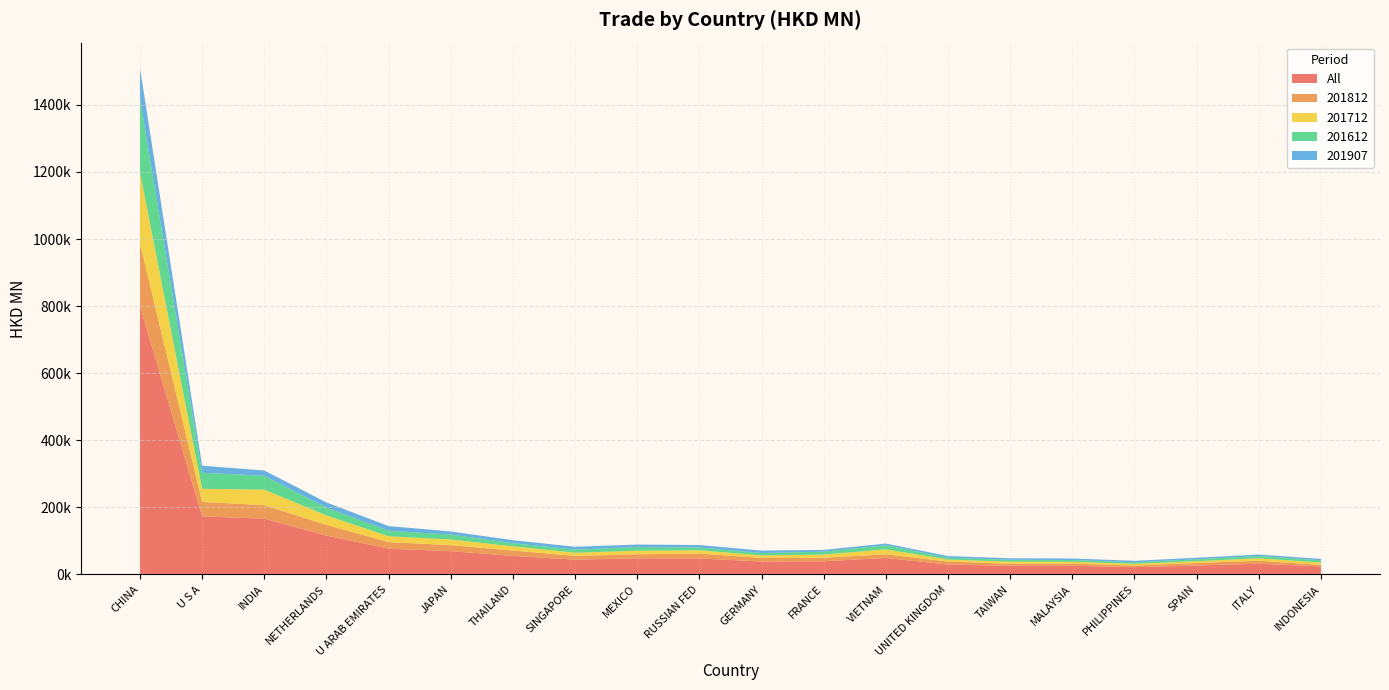

Reading left to right, list all the values displayed in this chart.

All: CHINA=800045.9	U S A=173146.7	INDIA=166370.5	NETHERLANDS=115831.0	U ARAB EMIRATES=76911.1	JAPAN=69396.8	THAILAND=55267.4	SINGAPORE=44128.8	MEXICO=48094.0	RUSSIAN FED=47822.6	GERMANY=38510.3	FRANCE=39330.8	VIETNAM=49118.3	UNITED KINGDOM=29581.7	TAIWAN=25704.1	MALAYSIA=25623.2	PHILIPPINES=21680.0	SPAIN=26686.8	ITALY=31959.9	INDONESIA=24120.3
201812: CHINA=187619.3	U S A=43013.8	INDIA=40185.7	NETHERLANDS=31813.3	U ARAB EMIRATES=19670.7	JAPAN=17960.5	THAILAND=16049.7	SINGAPORE=11111.8	MEXICO=11987.8	RUSSIAN FED=14483.0	GERMANY=10739.7	FRANCE=10484.7	VIETNAM=10980.1	UNITED KINGDOM=8873.7	TAIWAN=6254.8	MALAYSIA=6948.2	PHILIPPINES=4913.6	SPAIN=7433.1	ITALY=8856.3	INDONESIA=4421.2
201712: CHINA=211569.2	U S A=39153.6	INDIA=46257.7	NETHERLANDS=28328.5	U ARAB EMIRATES=17260.5	JAPAN=16784.4	THAILAND=12599.5	SINGAPORE=9554.2	MEXICO=10588.5	RUSSIAN FED=9852.4	GERMANY=7448.2	FRANCE=9435.8	VIETNAM=14758.4	UNITED KINGDOM=5908.2	TAIWAN=6248.3	MALAYSIA=5207.2	PHILIPPINES=4998.6	SPAIN=5420.3	ITALY=7391.6	INDONESIA=7005.8
201612: CHINA=219540.8	U S A=48008.0	INDIA=41203.6	NETHERLANDS=23384.3	U ARAB EMIRATES=16511.2	JAPAN=14788.9	THAILAND=9323.4	SINGAPORE=9346.0	MEXICO=10811.7	RUSSIAN FED=8156.3	GERMANY=7106.2	FRANCE=8719.9	VIETNAM=12008.0	UNITED KINGDOM=5502.0	TAIWAN=5585.7	MALAYSIA=5244.7	PHILIPPINES=4642.1	SPAIN=5827.1	ITALY=6865.0	INDONESIA=6739.4
201907: CHINA=91234.8	U S A=20869.0	INDIA=15910.0	NETHERLANDS=15432.8	U ARAB EMIRATES=13901.2	JAPAN=9269.1	THAILAND=8952.5	SINGAPORE=8299.4	MEXICO=7636.2	RUSSIAN FED=7473.4	GERMANY=7364.8	FRANCE=5222.7	VIETNAM=5208.6	UNITED KINGDOM=4972.8	TAIWAN=4474.9	MALAYSIA=4466.6	PHILIPPINES=4455.7	SPAIN=4423.5	ITALY=4269.1	INDONESIA=4147.5